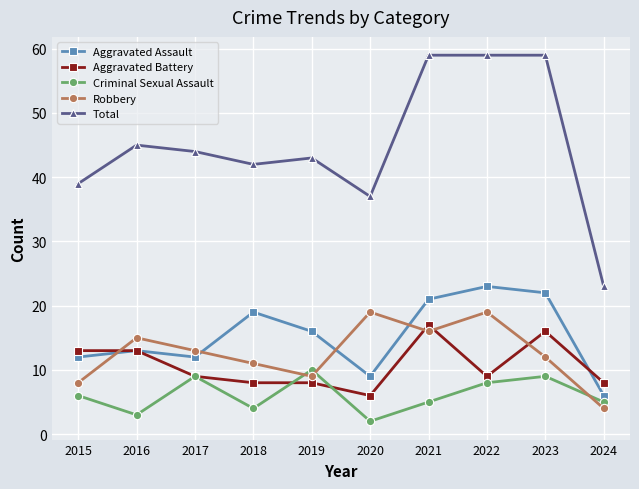

Reading right to left, extract all data points from this chart.

Aggravated Assault: 2024=6	2023=22	2022=23	2021=21	2020=9	2019=16	2018=19	2017=12	2016=13	2015=12
Aggravated Battery: 2024=8	2023=16	2022=9	2021=17	2020=6	2019=8	2018=8	2017=9	2016=13	2015=13
Criminal Sexual Assault: 2024=5	2023=9	2022=8	2021=5	2020=2	2019=10	2018=4	2017=9	2016=3	2015=6
Robbery: 2024=4	2023=12	2022=19	2021=16	2020=19	2019=9	2018=11	2017=13	2016=15	2015=8
Total: 2024=23	2023=59	2022=59	2021=59	2020=37	2019=43	2018=42	2017=44	2016=45	2015=39